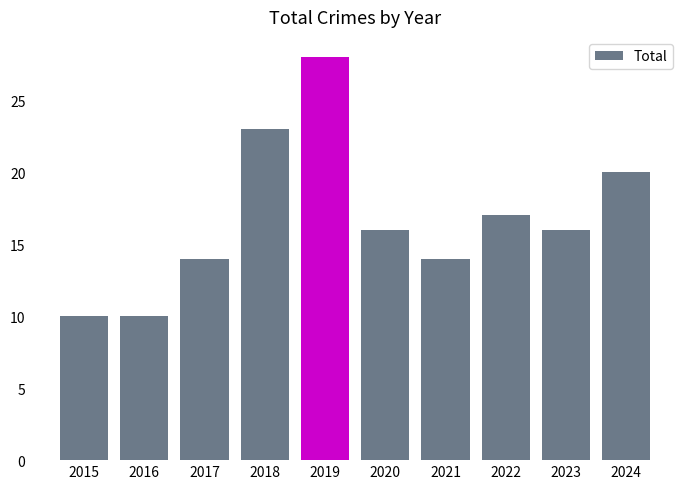

At which label is the value closest to 19?

2024